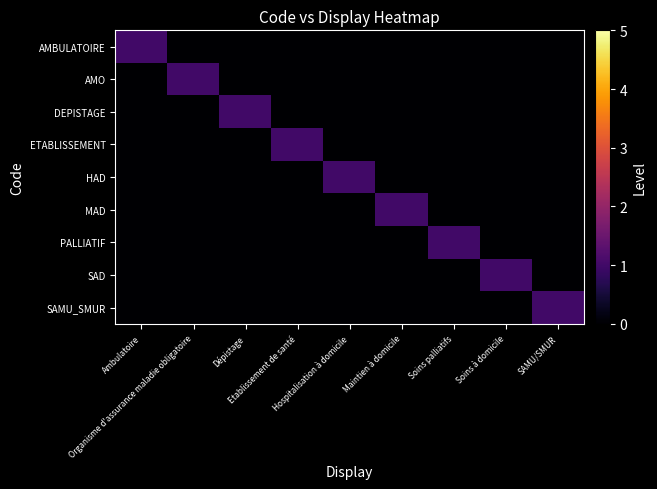

What is the difference between the highest and lowest values at SAMU/SMUR?

1